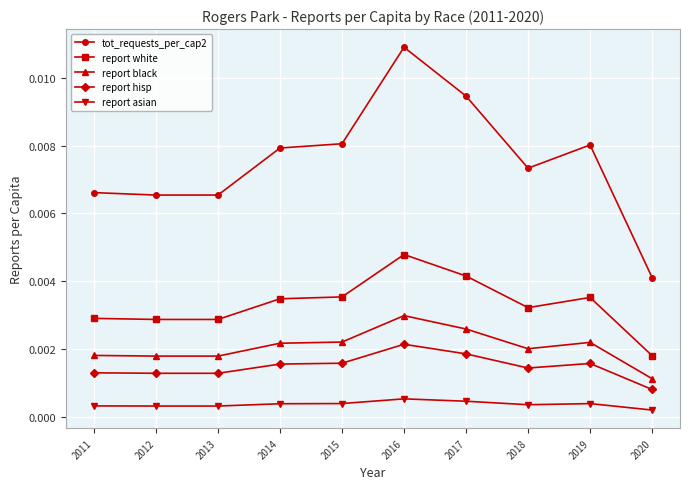

True or false: report black and report asian intersect in this chart.

False